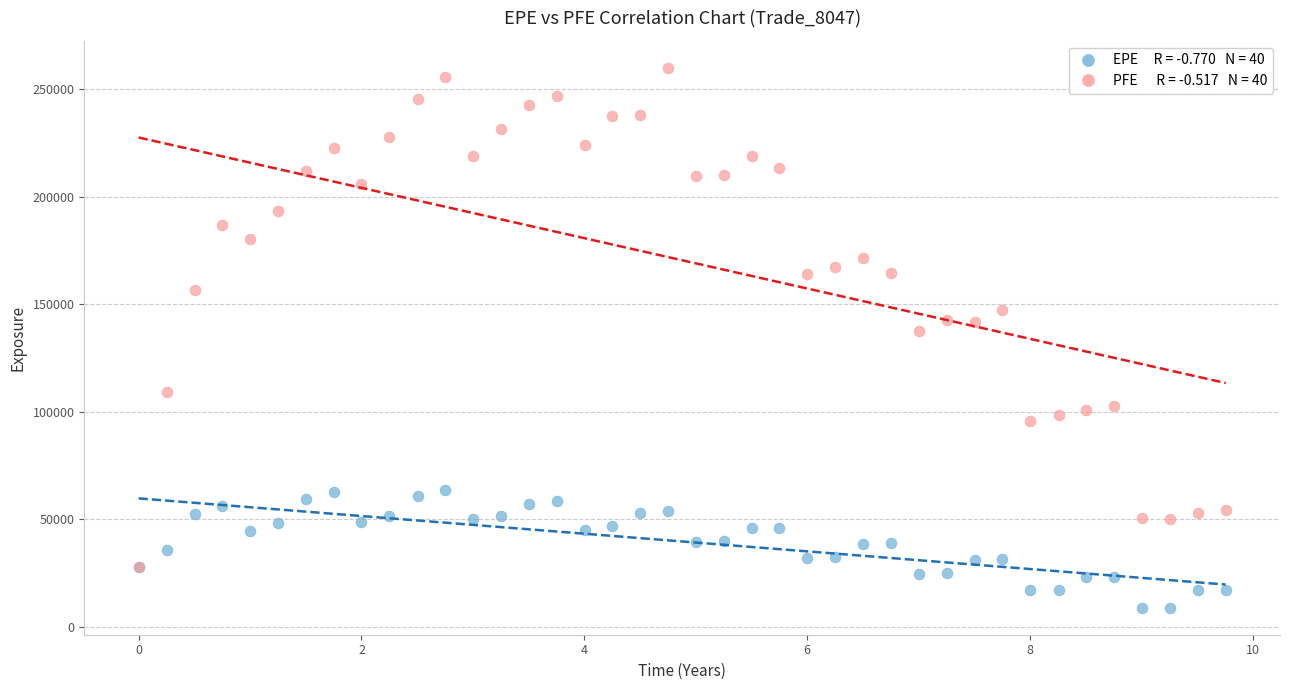

Across all series, what Y value is closest to 134401?

137750.0